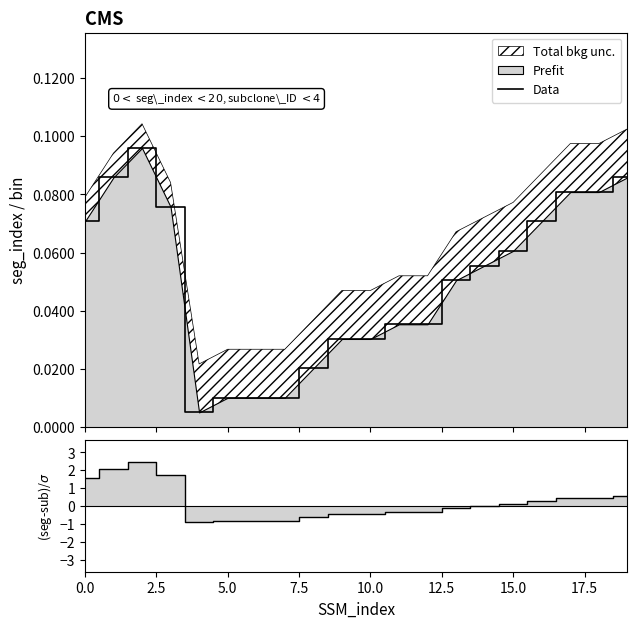

What is the approximate value of Data at 13?

0.1